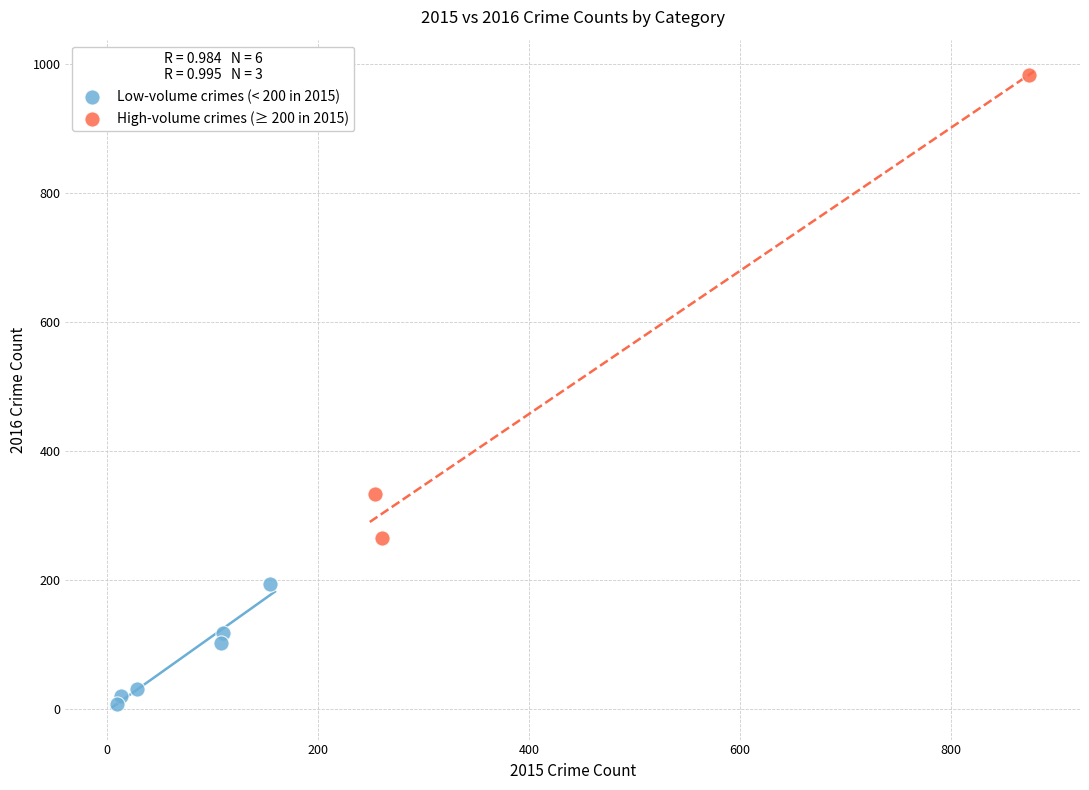

Which series contains the lowest Y value?

Low-volume crimes (< 200 in 2015)